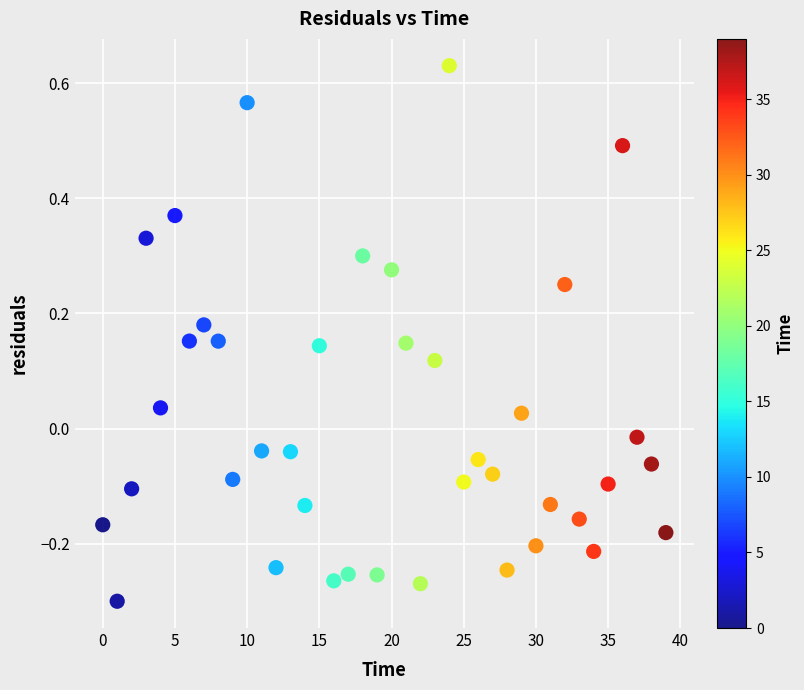

What is the range of Y values (max minus min)?

0.9